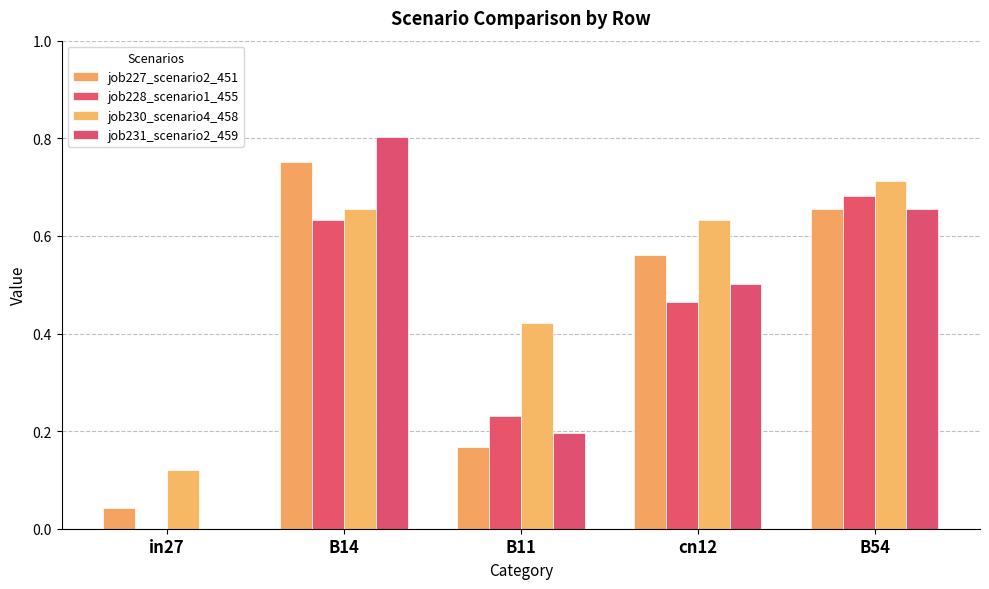

Rank the series at cn12 from lowest to highest value.

job228_scenario1_455, job231_scenario2_459, job227_scenario2_451, job230_scenario4_458